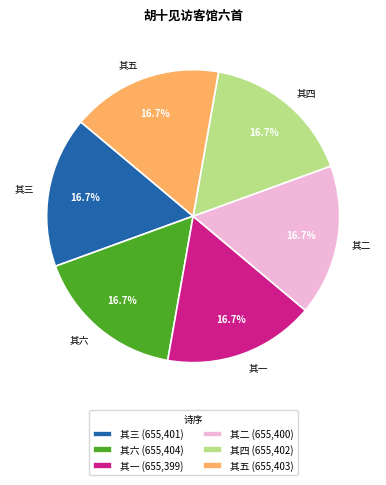

What percentage do 其五 and 其一 together represent?

33.3%